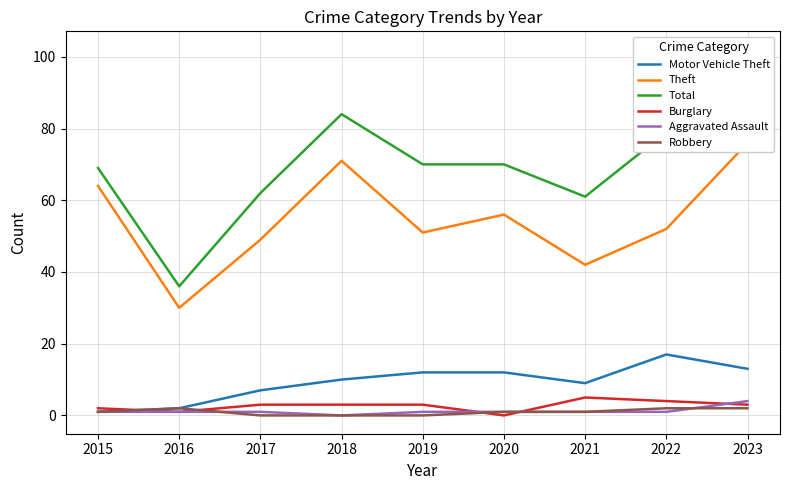

Rank the categories by Robbery value from highest to lowest.

2016, 2022, 2023, 2015, 2020, 2021, 2017, 2018, 2019